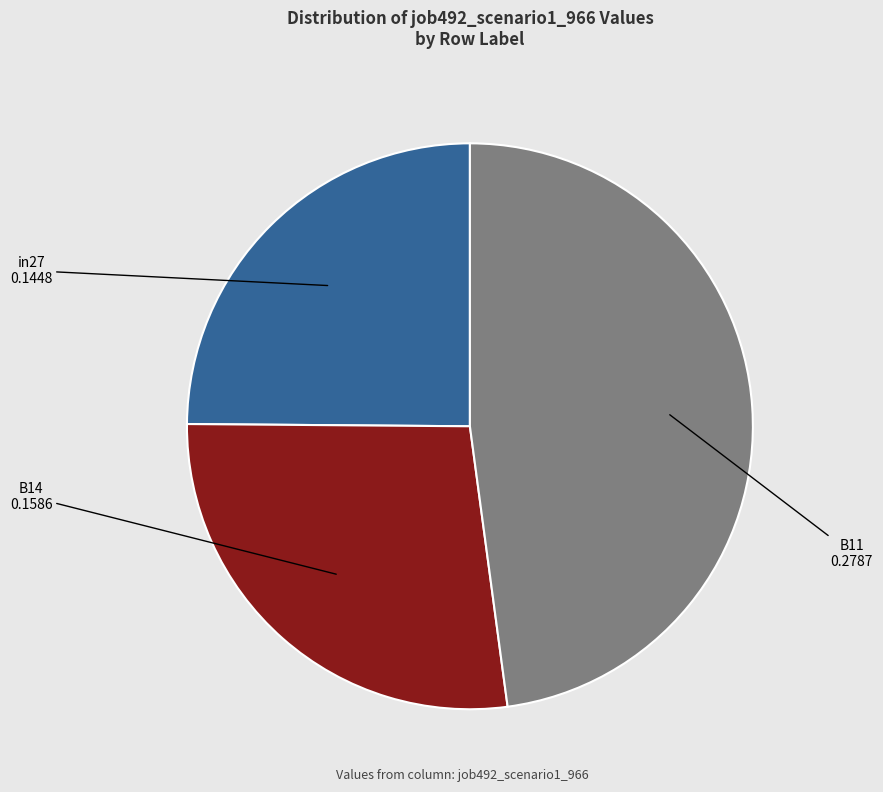

Is there any slice that represents more than half of the pie?

No